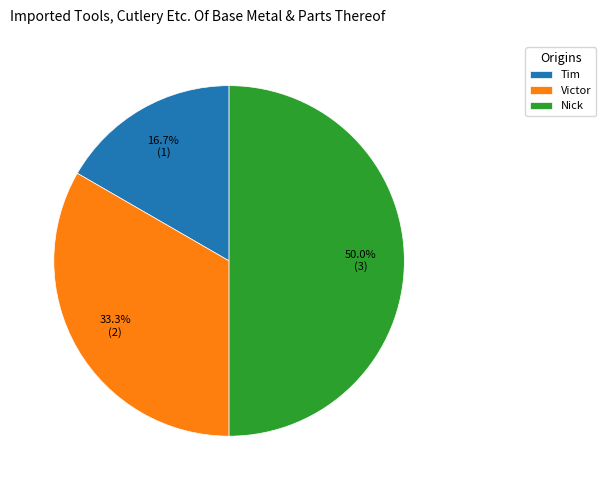

Combined, what portion of the pie is Tim and Victor?

50.0%